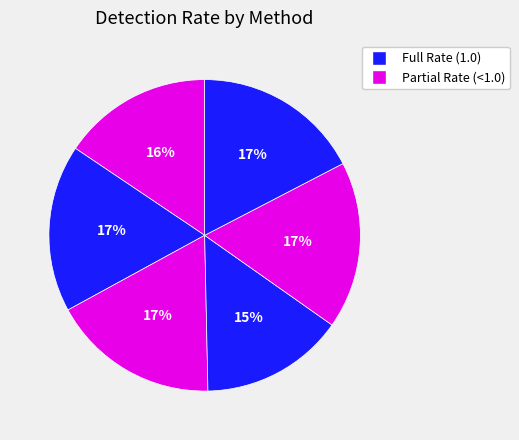

How many segments does this pie chart have?

6